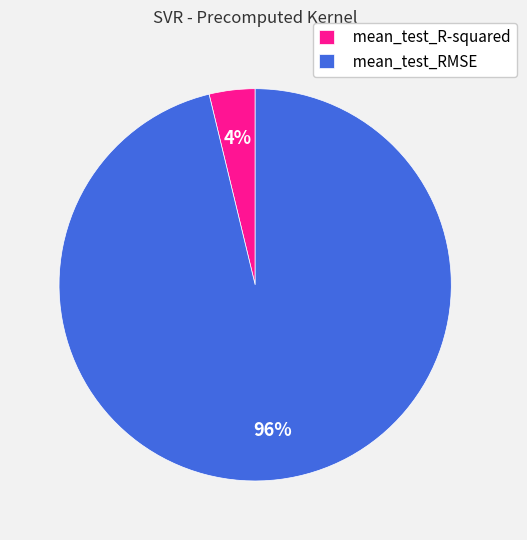

The mean_test_RMSE slice represents 88% of the pie. True or false?

False